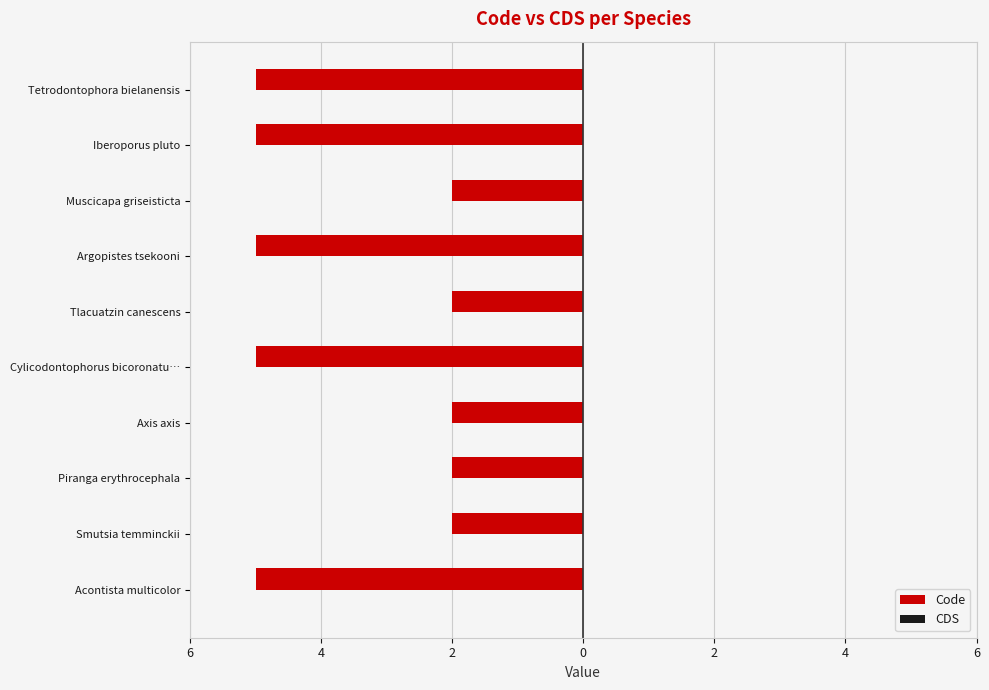

Does the chart contain any negative values?

Yes